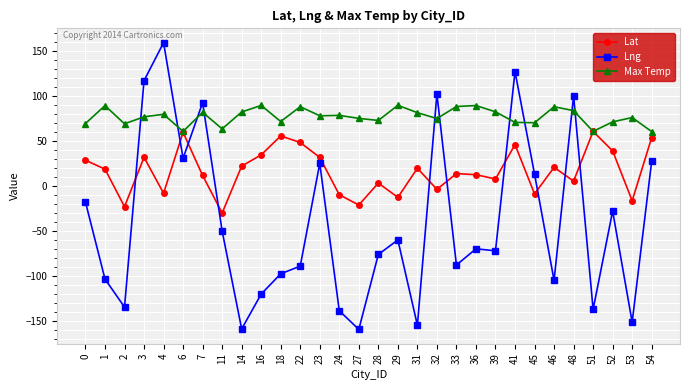

In Max Temp, how many points are higher than both neighbors (excluding endpoints)?

10